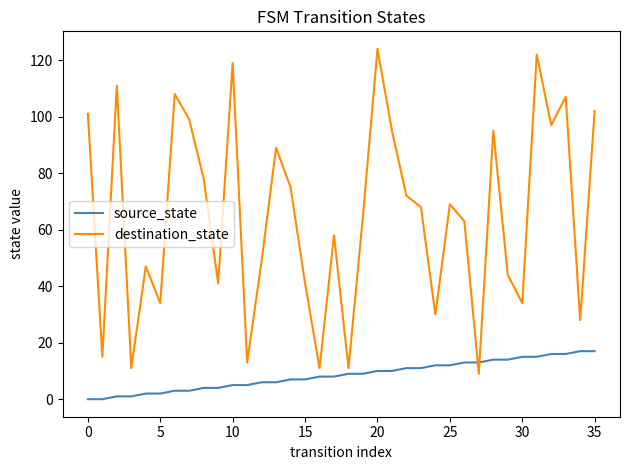

Which series has the largest total across all categories?

destination_state